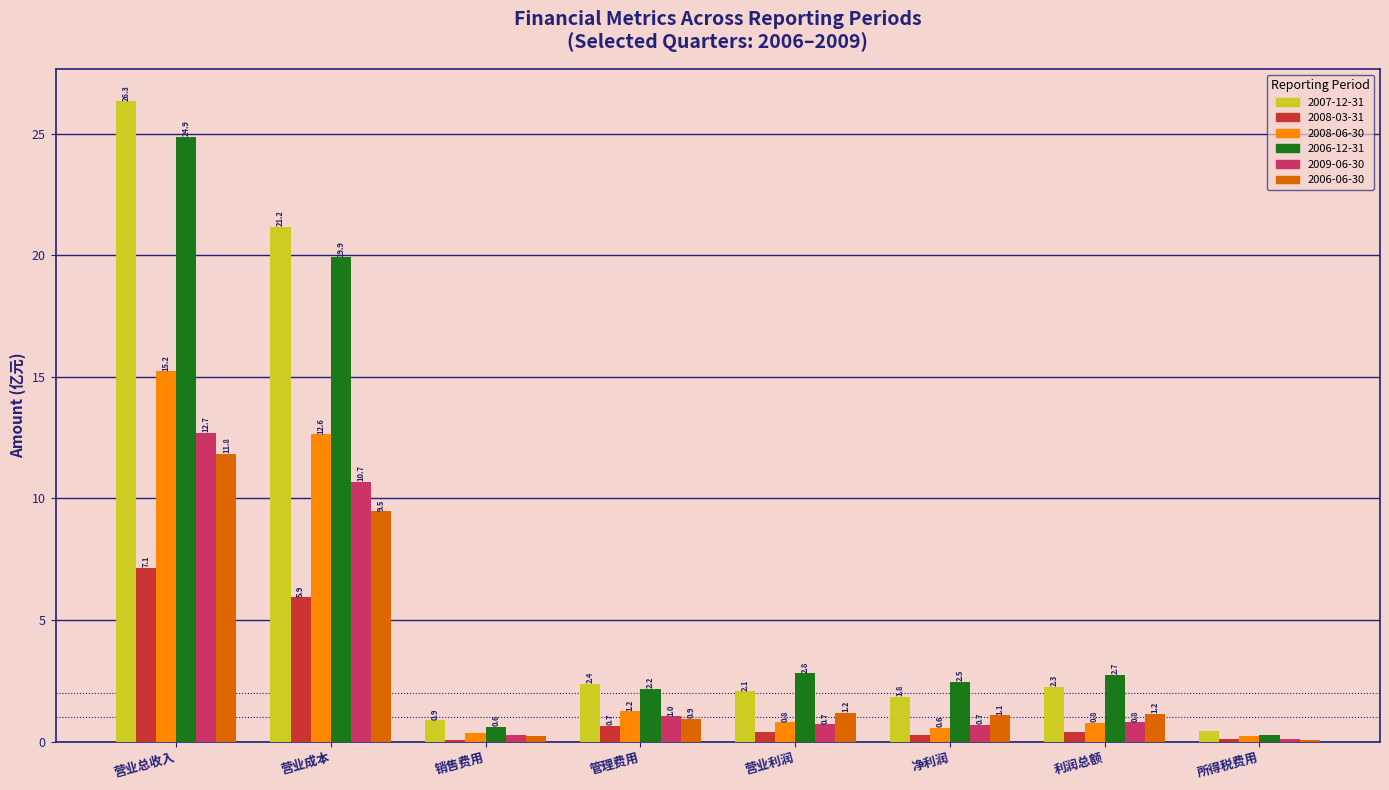

How many groups of bars are there?

8